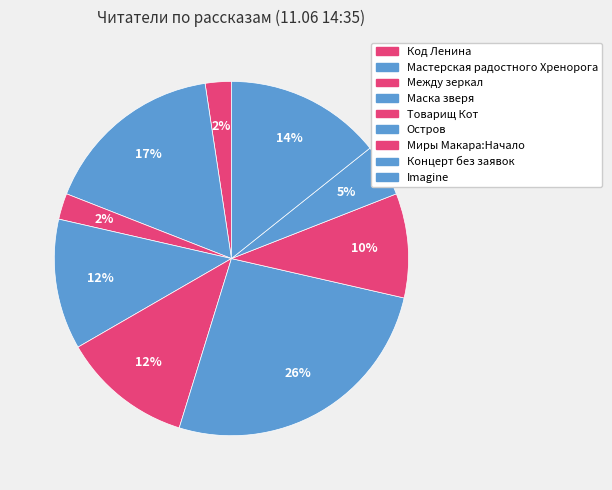

Count the number of slices in the pie.

9